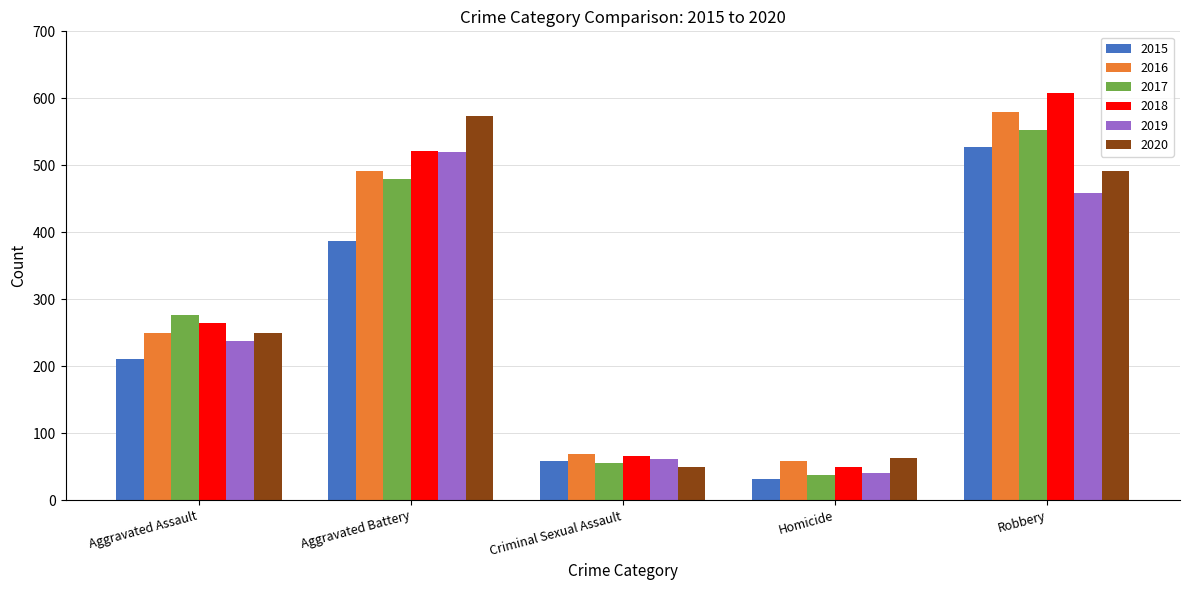

At Robbery, list the series in order from largest to smallest.

2018, 2016, 2017, 2015, 2020, 2019